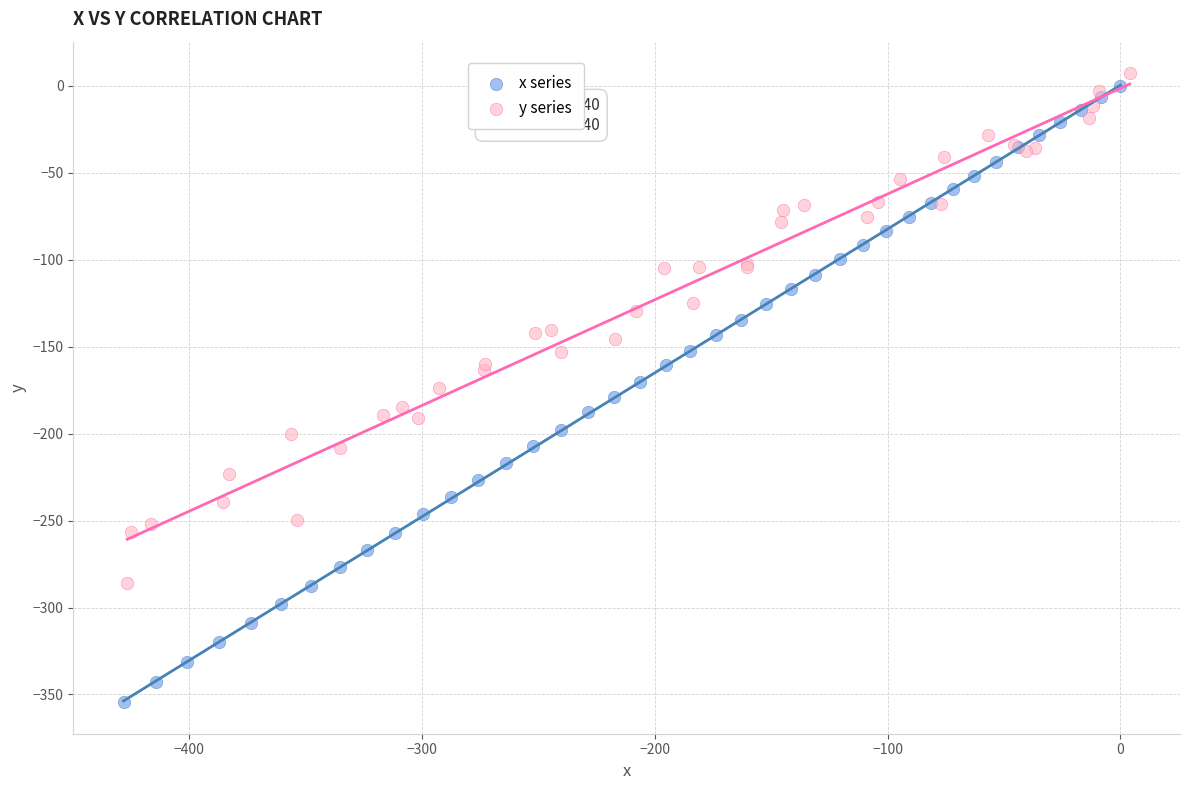

Which series contains the lowest Y value?

x series